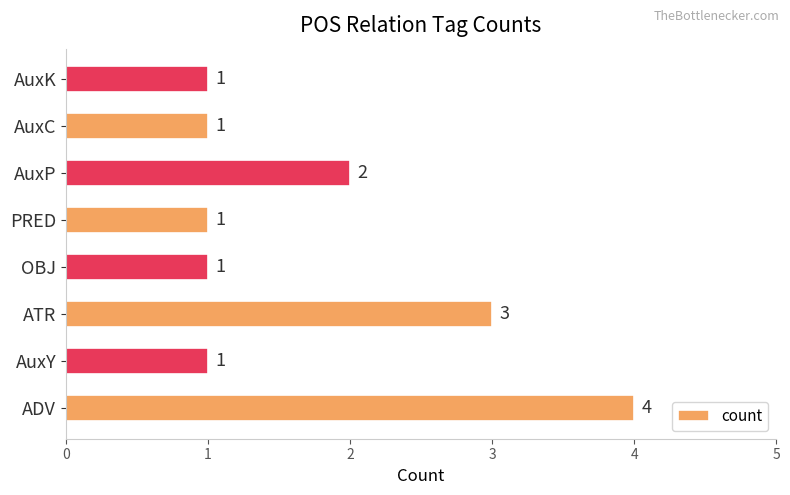

Which has a higher value, AuxP or AuxK?

AuxP